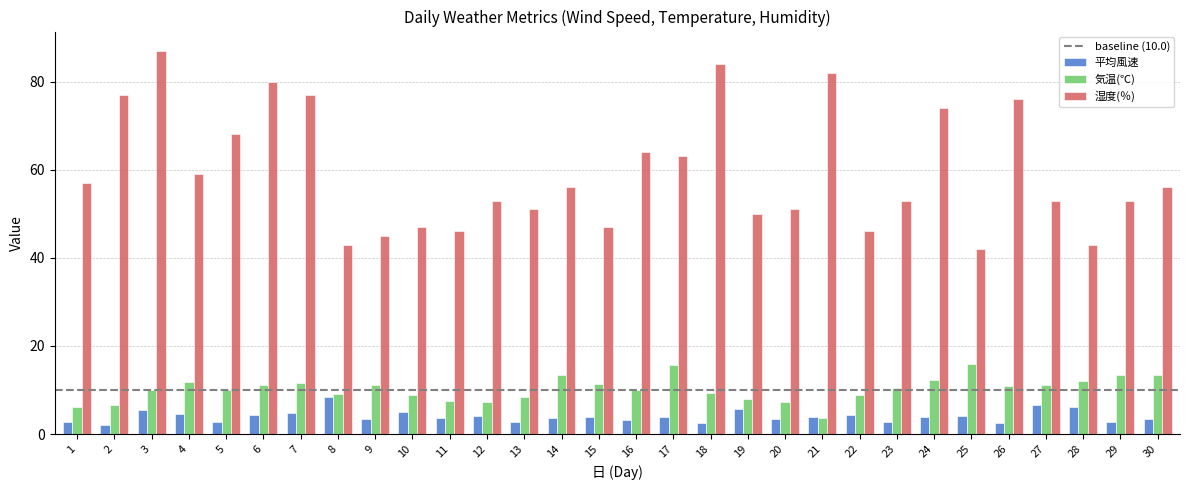

At which label does 湿度(％) reach its minimum?

25